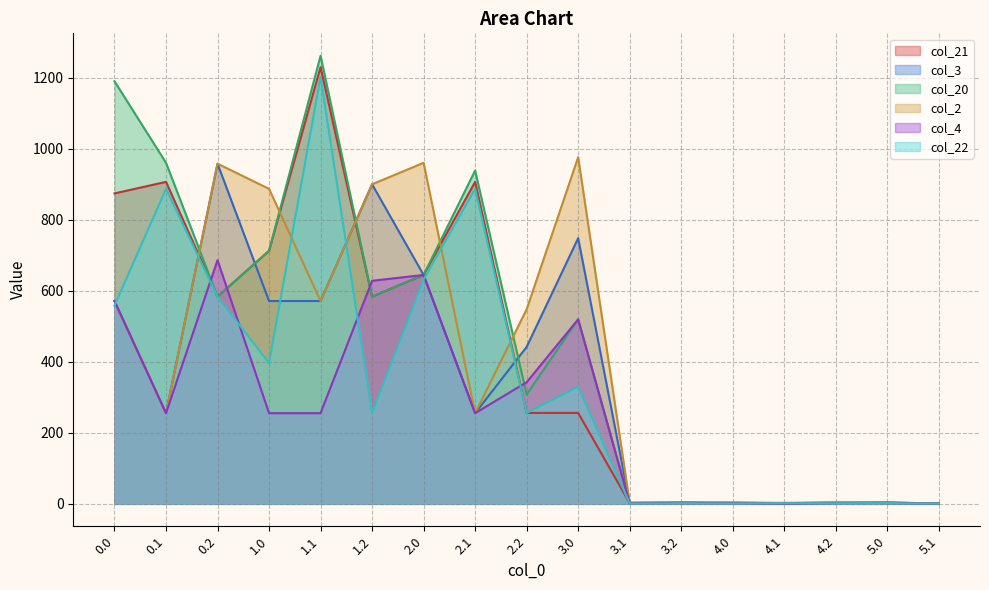

How many times do col_21 and col_22 cross each other?

1